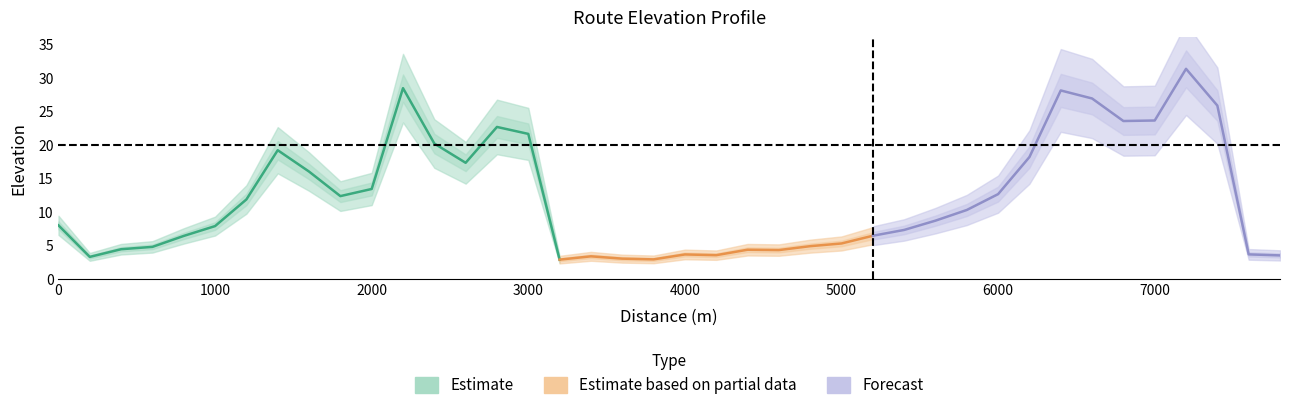

How many data points are less than 8?

20